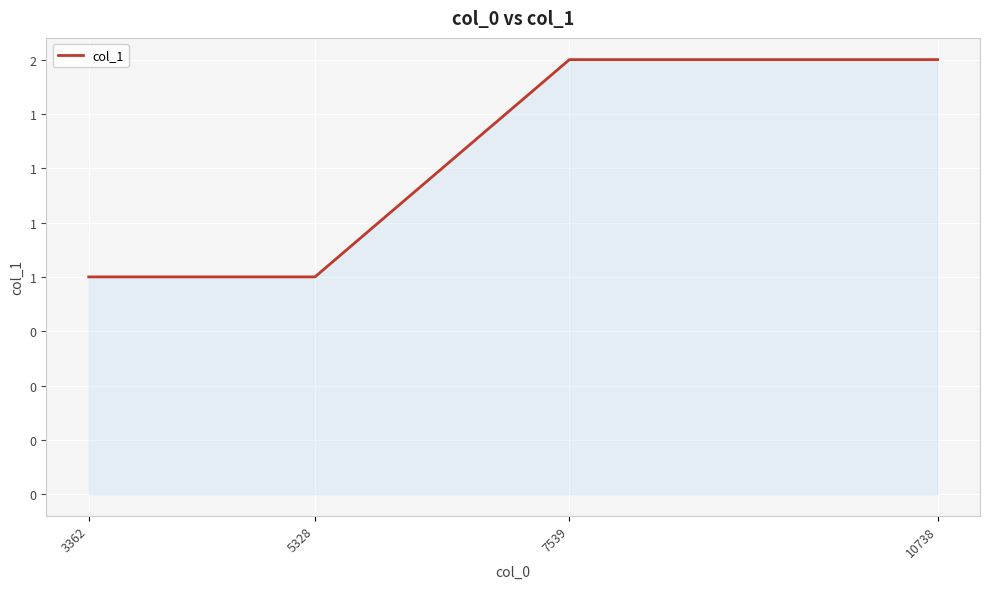

Does the chart have visible grid lines?

Yes